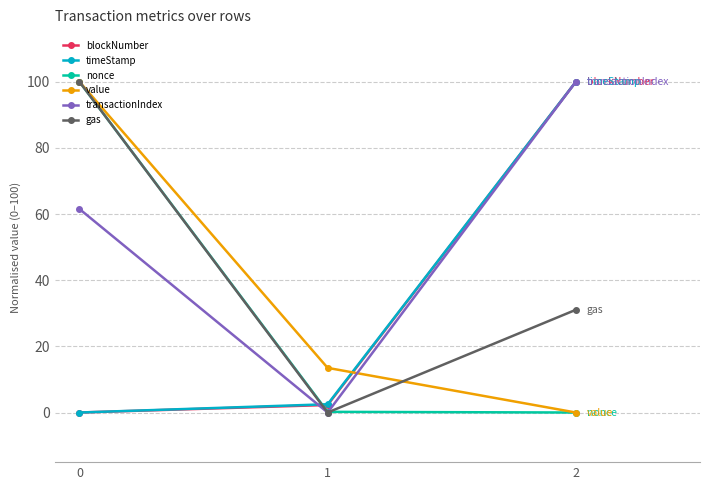

How many data points does each series have?

3